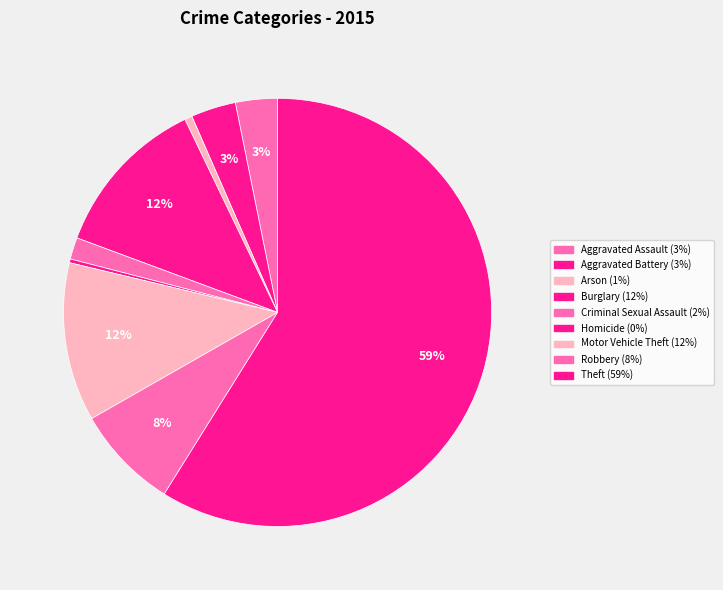

How many slices are in this pie chart?

9